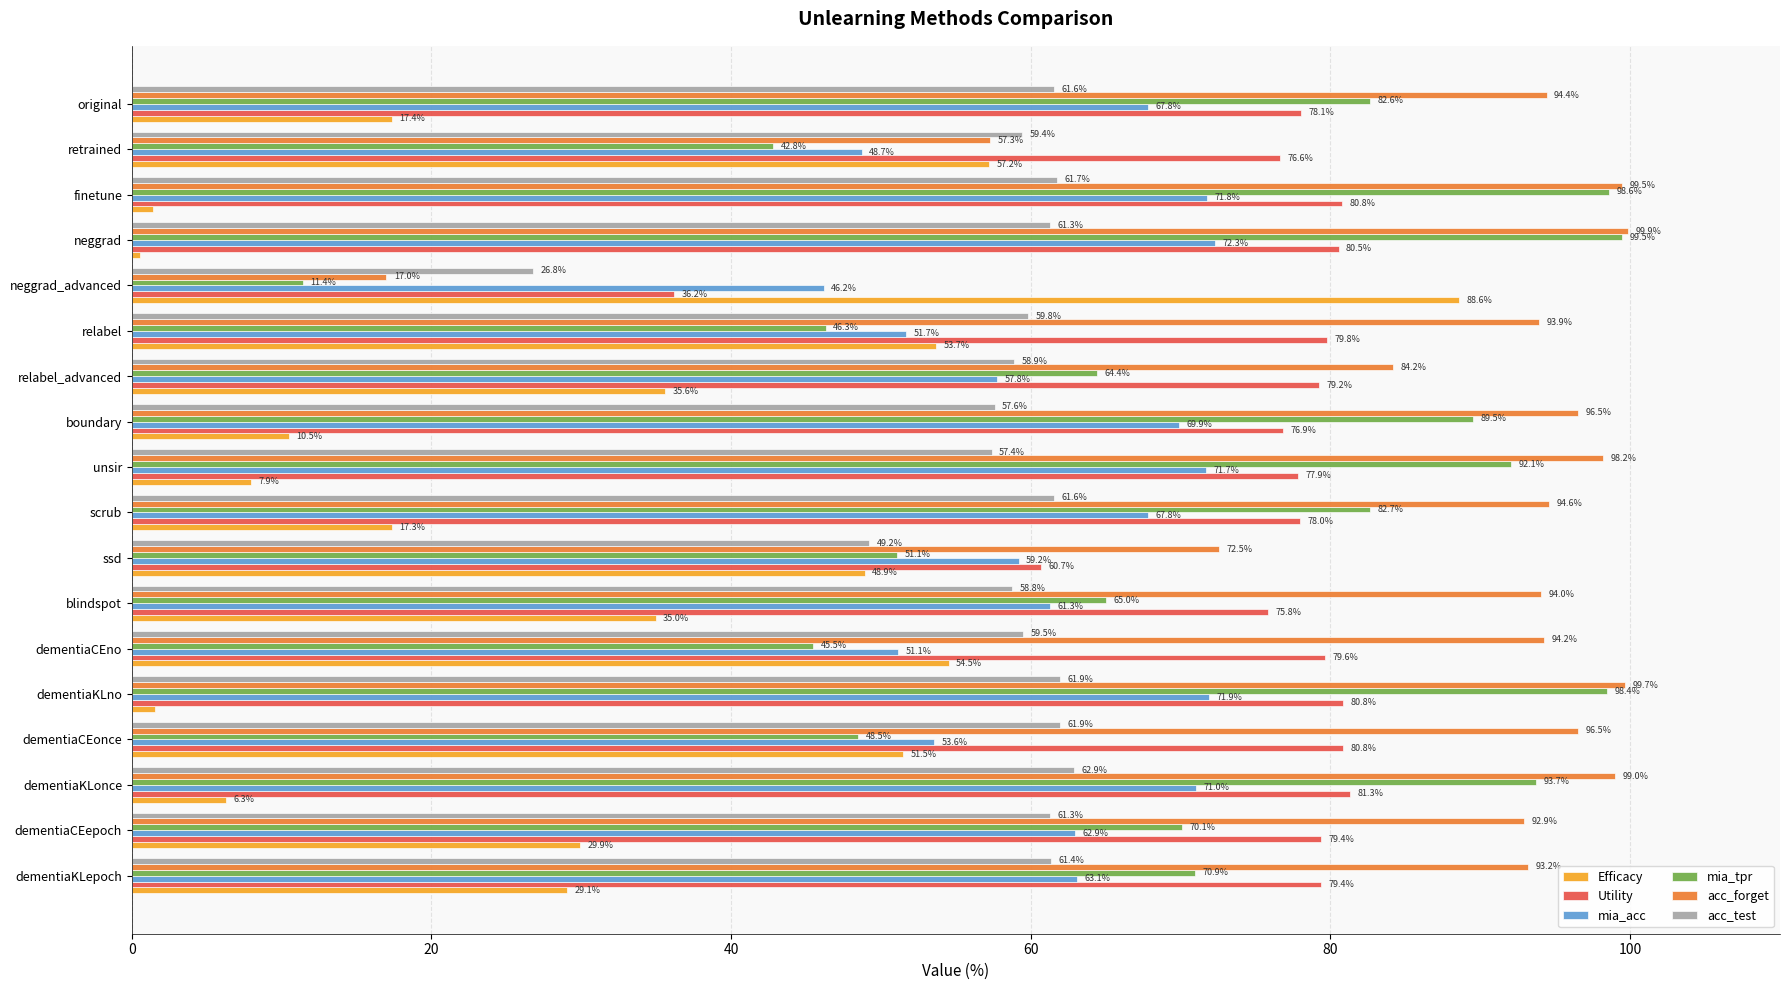

What is the spread (max minus min) of values at ssd?

23.6